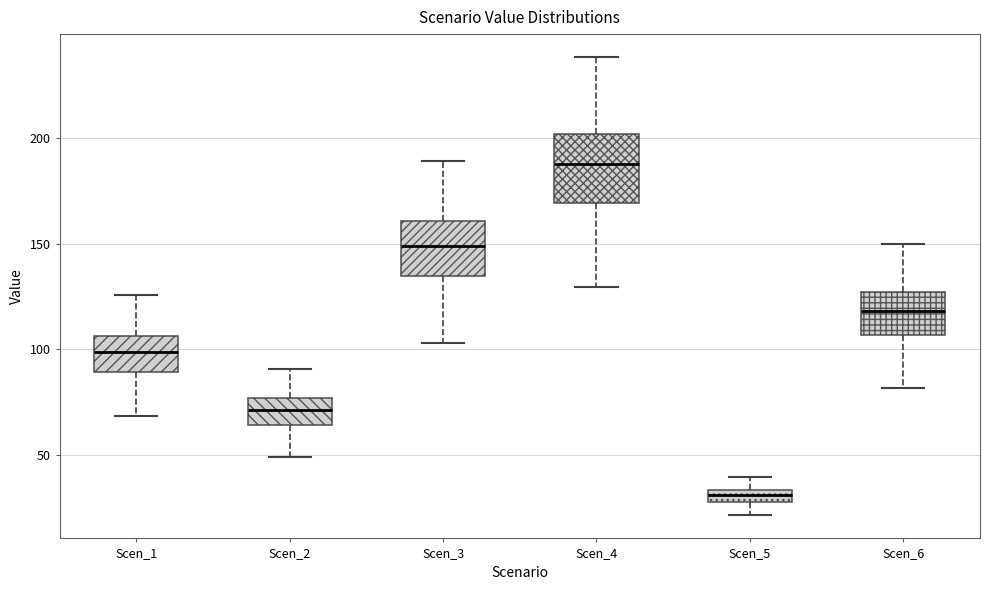

Where does the median line of the box for Scen_3 sit on the y-axis? The values are not printed on the chart, so give them approximately, as read against the axis.

150